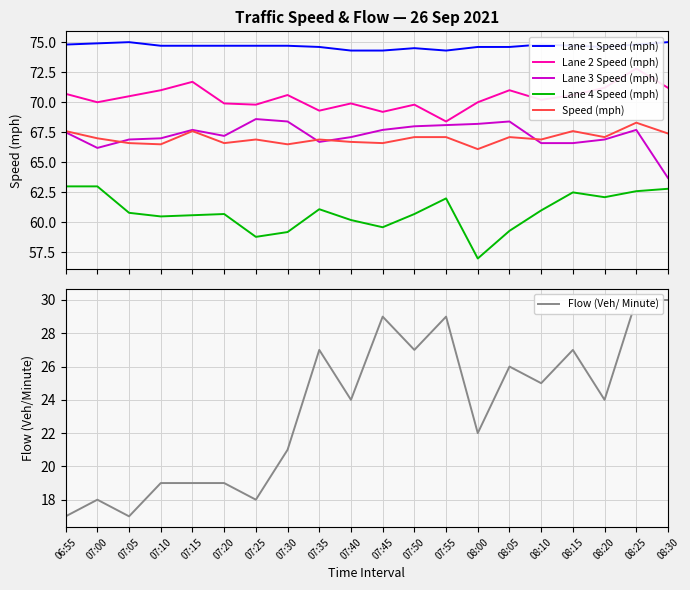

Reading left to right, extract all data points from this chart.

Lane 1 Speed (mph): 06:55=74.8	07:00=74.9	07:05=75.0	07:10=74.7	07:15=74.7	07:20=74.7	07:25=74.7	07:30=74.7	07:35=74.6	07:40=74.3	07:45=74.3	07:50=74.5	07:55=74.3	08:00=74.6	08:05=74.6	08:10=74.8	08:15=74.7	08:20=74.6	08:25=74.8	08:30=75.0
Lane 2 Speed (mph): 06:55=70.7	07:00=70.0	07:05=70.5	07:10=71.0	07:15=71.7	07:20=69.9	07:25=69.8	07:30=70.6	07:35=69.3	07:40=69.9	07:45=69.2	07:50=69.8	07:55=68.4	08:00=70.0	08:05=71.0	08:10=70.2	08:15=70.6	08:20=71.2	08:25=72.8	08:30=71.2
Lane 3 Speed (mph): 06:55=67.5	07:00=66.2	07:05=66.9	07:10=67.0	07:15=67.7	07:20=67.2	07:25=68.6	07:30=68.4	07:35=66.7	07:40=67.1	07:45=67.7	07:50=68.0	07:55=68.1	08:00=68.2	08:05=68.4	08:10=66.6	08:15=66.6	08:20=66.9	08:25=67.7	08:30=63.7
Lane 4 Speed (mph): 06:55=63.0	07:00=63.0	07:05=60.8	07:10=60.5	07:15=60.6	07:20=60.7	07:25=58.8	07:30=59.2	07:35=61.1	07:40=60.2	07:45=59.6	07:50=60.7	07:55=62.0	08:00=57.0	08:05=59.3	08:10=61.0	08:15=62.5	08:20=62.1	08:25=62.6	08:30=62.8
Speed (mph): 06:55=67.6	07:00=67.0	07:05=66.6	07:10=66.5	07:15=67.6	07:20=66.6	07:25=66.9	07:30=66.5	07:35=66.9	07:40=66.7	07:45=66.6	07:50=67.1	07:55=67.1	08:00=66.1	08:05=67.1	08:10=66.9	08:15=67.6	08:20=67.1	08:25=68.3	08:30=67.4
Flow (Veh/ Minute): 06:55=17.0	07:00=18.0	07:05=17.0	07:10=19.0	07:15=19.0	07:20=19.0	07:25=18.0	07:30=21.0	07:35=27.0	07:40=24.0	07:45=29.0	07:50=27.0	07:55=29.0	08:00=22.0	08:05=26.0	08:10=25.0	08:15=27.0	08:20=24.0	08:25=30.0	08:30=30.0